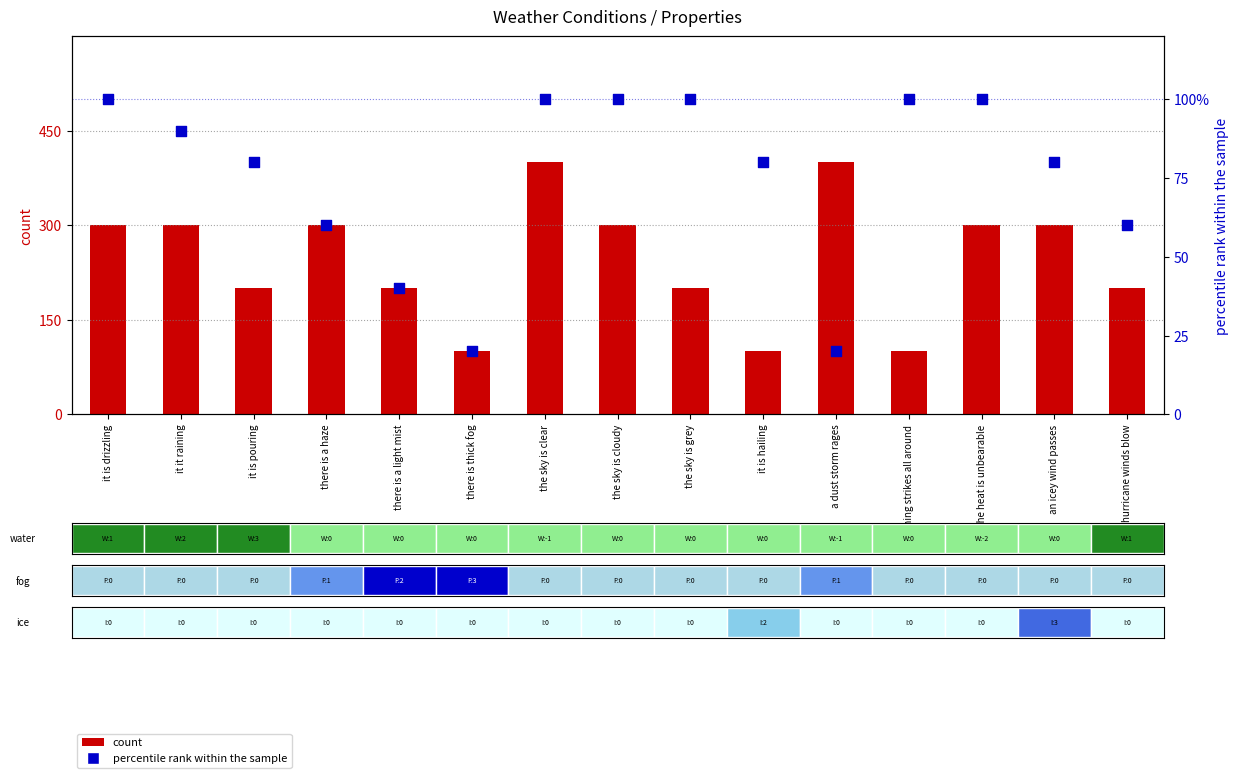

Which series has the largest total across all categories?

count